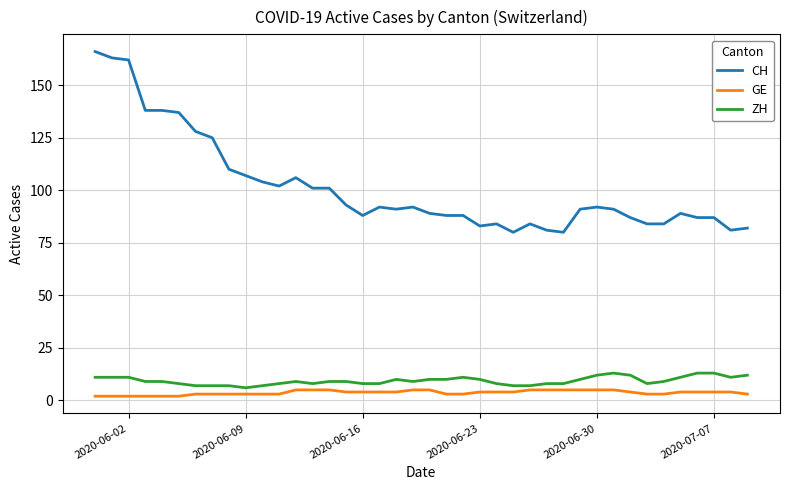

What is the maximum value for ZH?

13